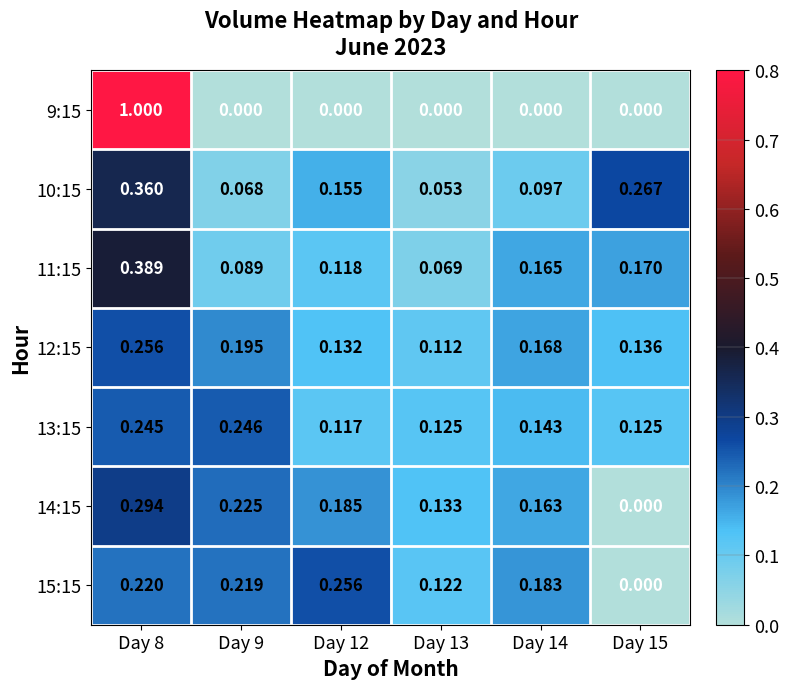

Is the value of 12:15 at Day 9 greater than the value of 13:15 at Day 12?

Yes